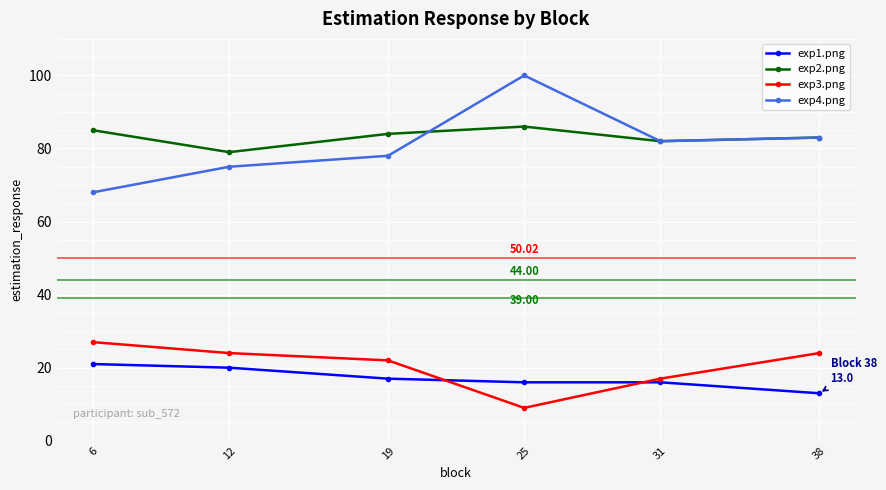

What is the difference between the maximum and second lowest values in the exp3.png series?

10